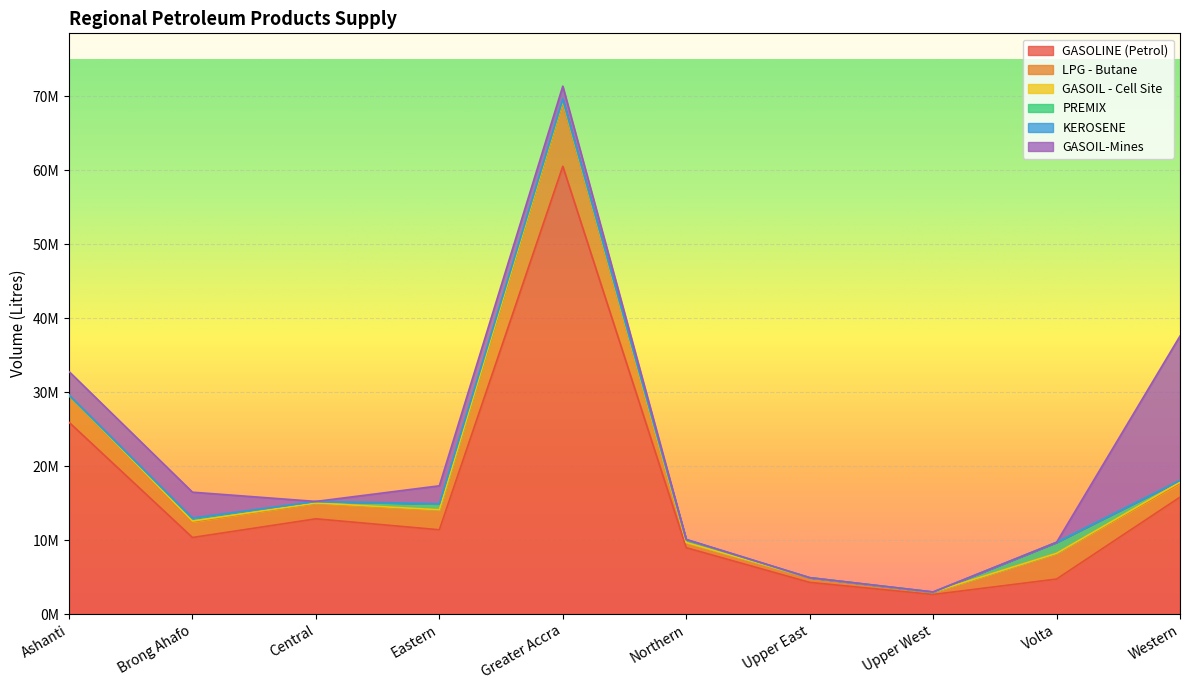

Reading left to right, extract all data points from this chart.

GASOLINE (Petrol): Ashanti=25932000	Brong Ahafo=10360500	Central=12885350	Eastern=11404850	Greater Accra=60536200	Northern=8979750	Upper East=4292750	Upper West=2655500	Volta=4743500	Western=15815550
LPG - Butane: Ashanti=3614902	Brong Ahafo=2111429	Central=2096643	Eastern=2672911	Greater Accra=8539049	Northern=702780	Upper East=636532	Upper West=297279	Volta=3461318	Western=1851659
GASOIL - Cell Site: Ashanti=13200	Brong Ahafo=113700	Central=37500	Eastern=30000	Greater Accra=261000	Northern=0	Upper East=0	Upper West=26400	Volta=18000	Western=172500
PREMIX: Ashanti=0	Brong Ahafo=337500	Central=216000	Eastern=783000	Greater Accra=162000	Northern=324000	Upper East=0	Upper West=0	Volta=1485000	Western=243000
KEROSENE: Ashanti=67500	Brong Ahafo=63000	Central=0	Eastern=31500	Greater Accra=135000	Northern=90000	Upper East=0	Upper West=18000	Volta=0	Western=0
GASOIL-Mines: Ashanti=3163400	Brong Ahafo=3499000	Central=0	Eastern=2425500	Greater Accra=1736000	Northern=0	Upper East=0	Upper West=0	Volta=0	Western=19505800